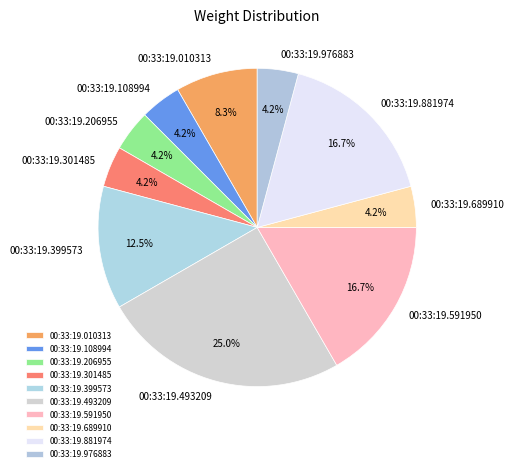

Is there a majority slice in this chart?

No